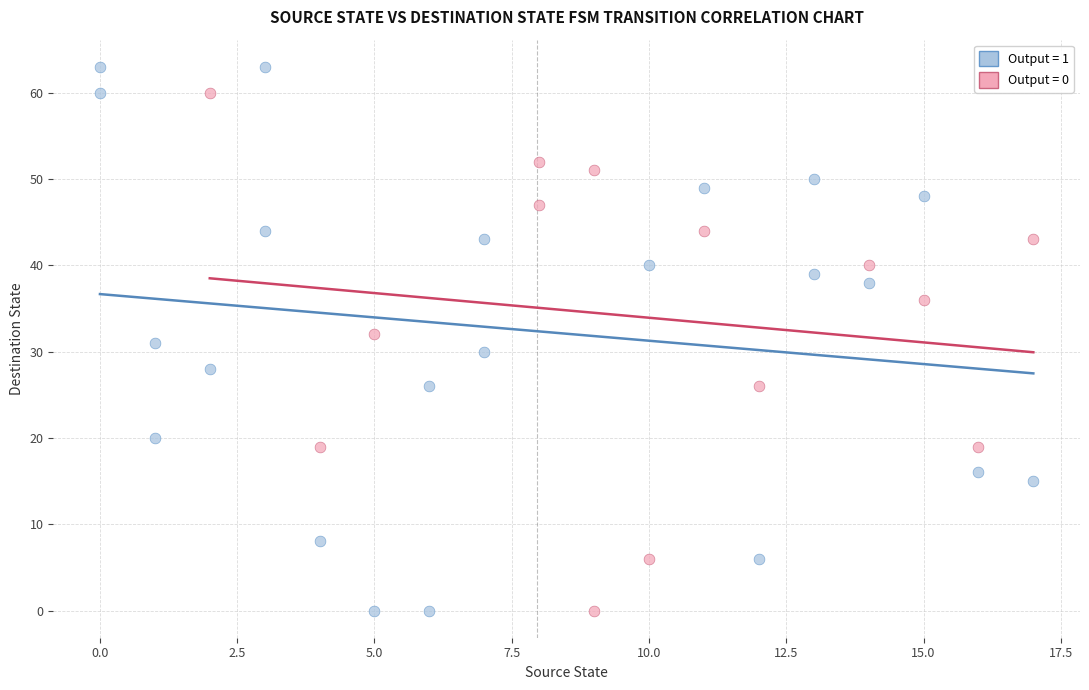

Which series has the widest spread of Y values?

Output = 1